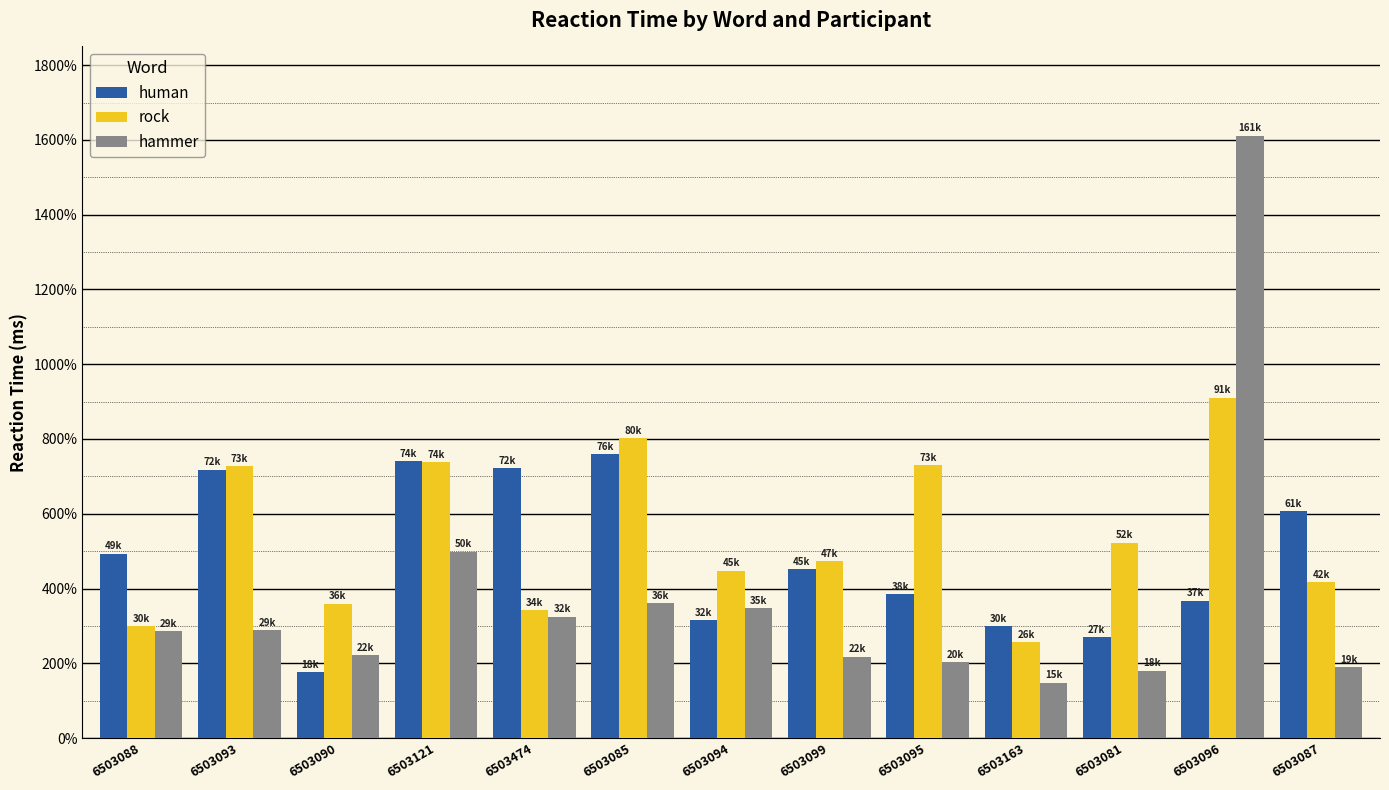

What are all the series names shown in the legend?

human, rock, hammer